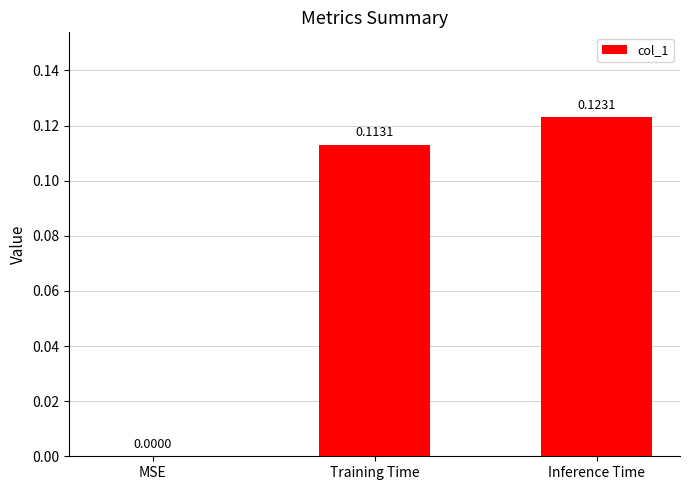

Between MSE and Inference Time, which is larger?

Inference Time